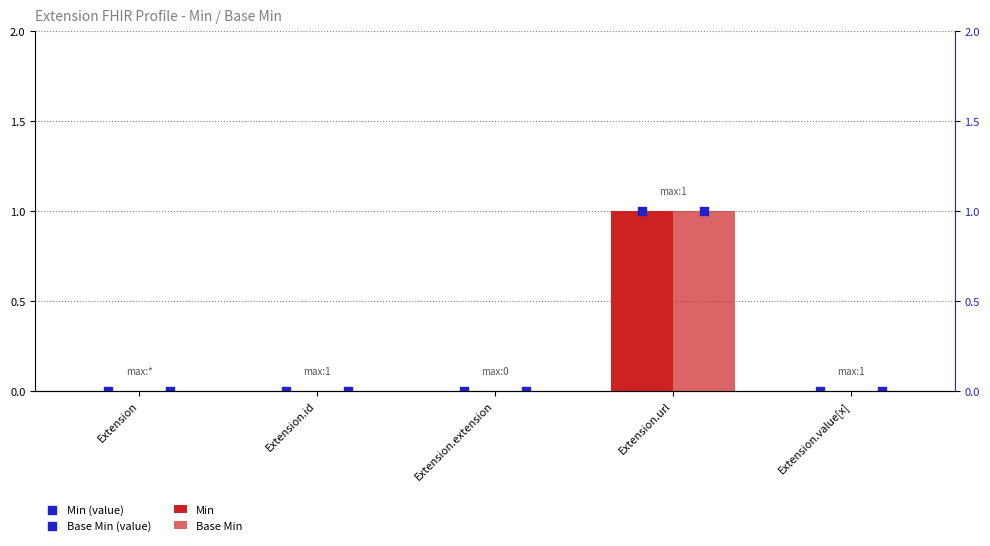

At how many categories does at least one series exceed 0?

1